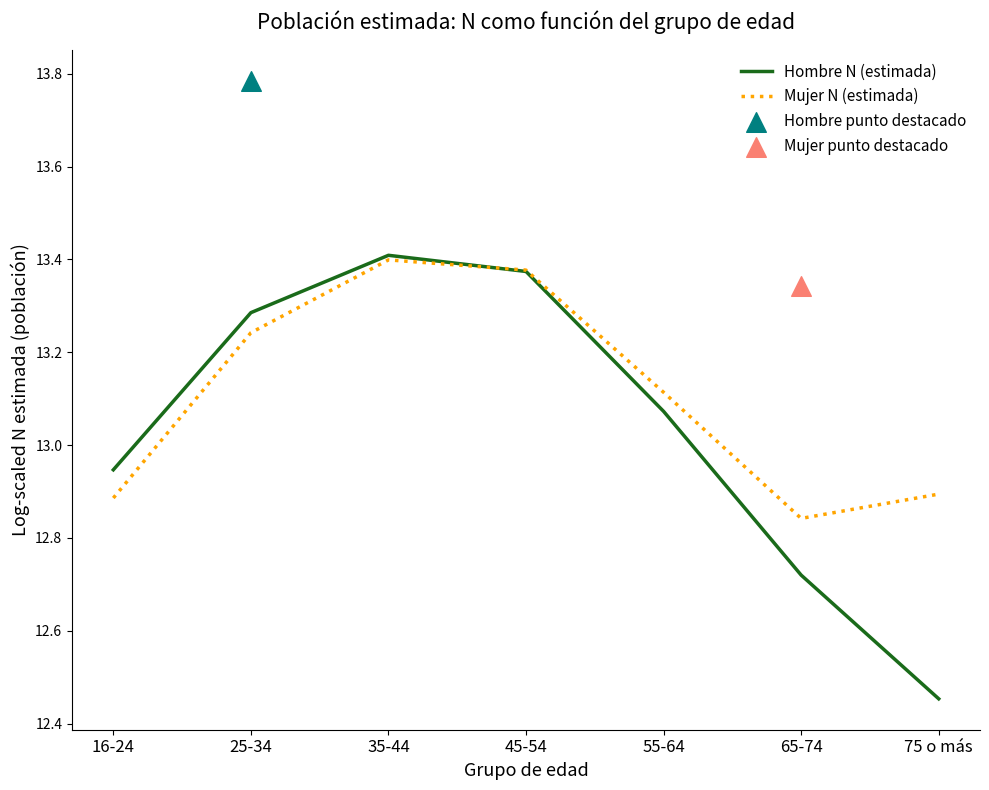

The Hombre N (estimada) series shows 23.9 at 45-54. True or false?

False